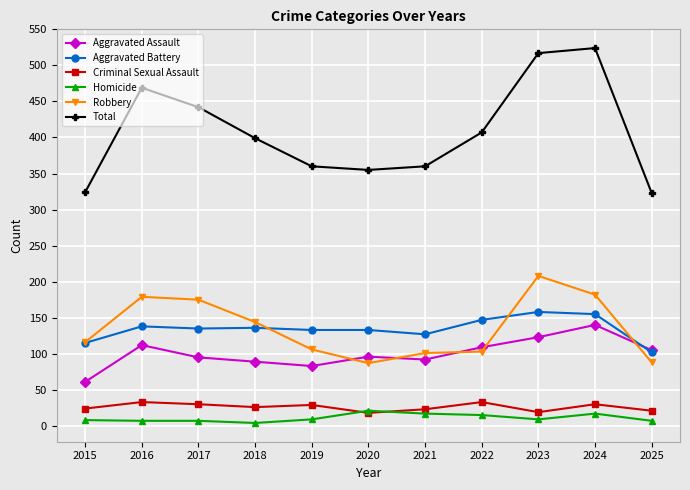

What is the maximum value for Homicide?

21